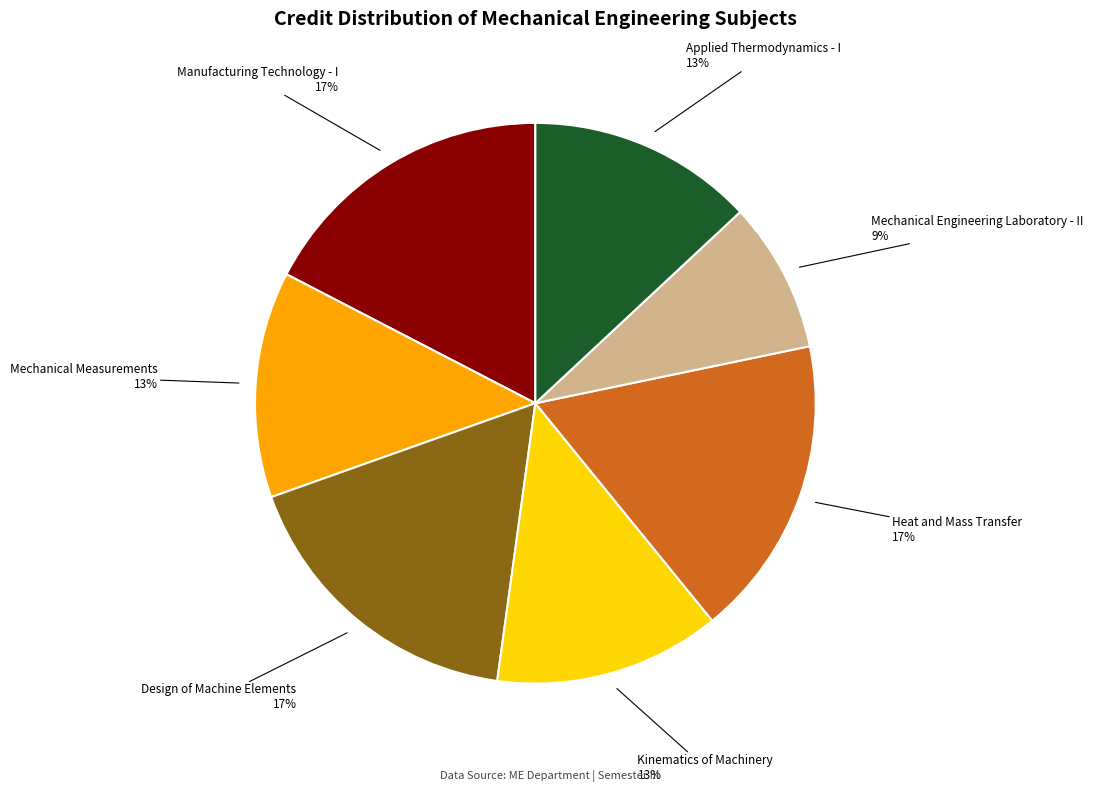

To the nearest percent, what is the average slice percentage?

14%